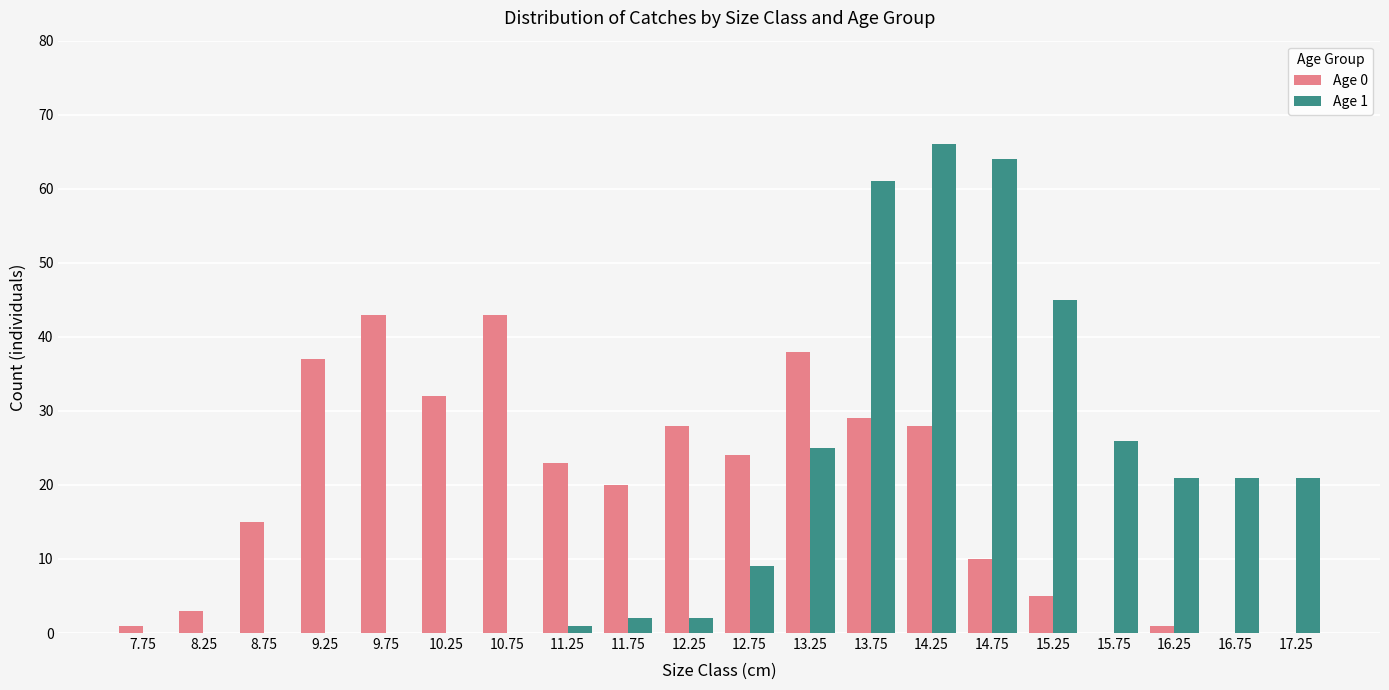

At which label does Age 1 reach its peak?

14.25